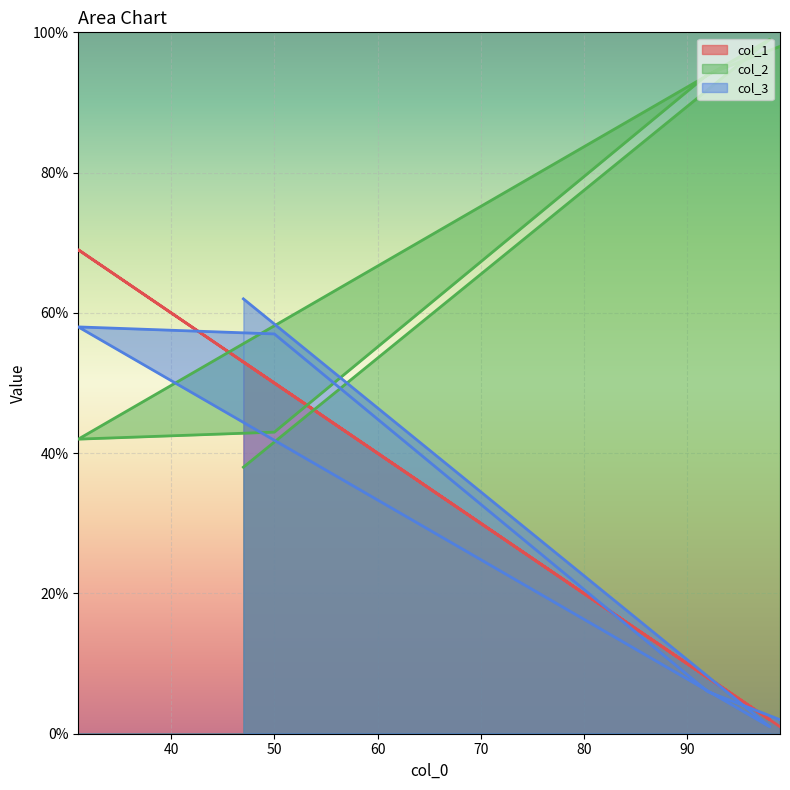

At which label does col_2 first exceed 94?

99